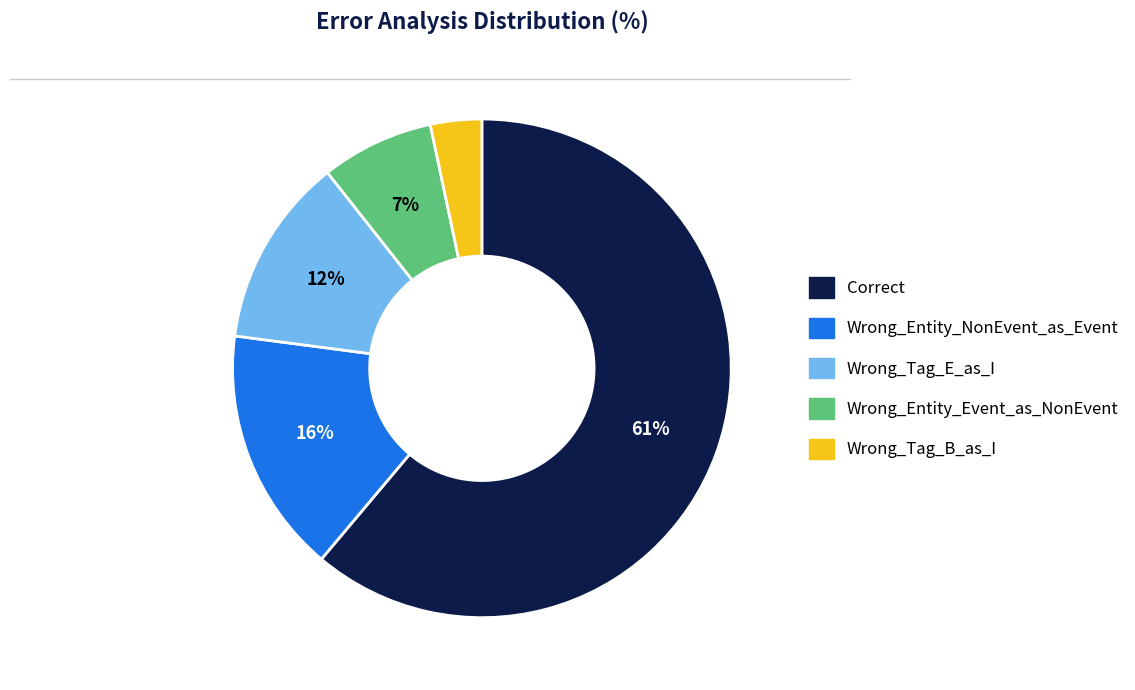

What is the smallest slice in the pie chart?

Wrong_Tag_B_as_I